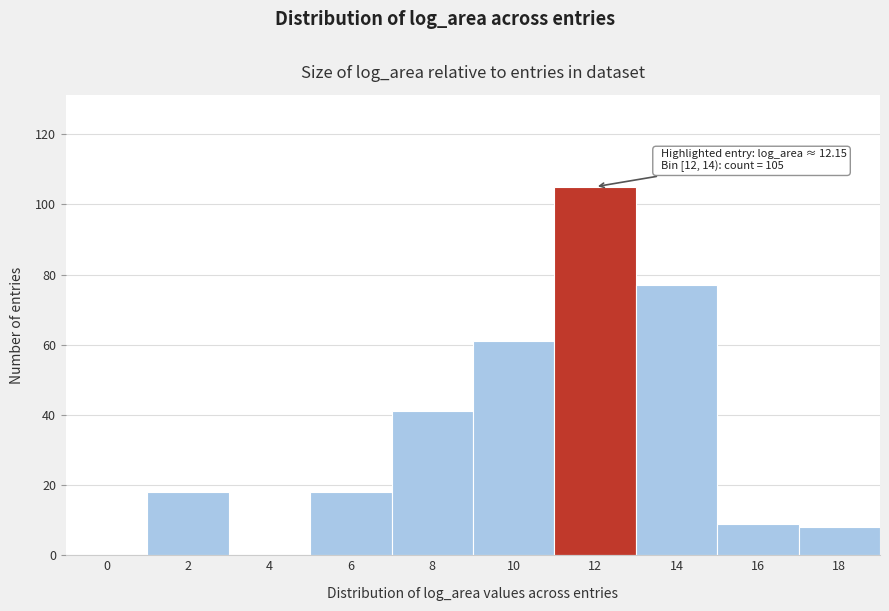

Reading left to right, what are all the values shown in this chart?

0=0	2=18	4=0	6=18	8=41	10=61	12=105	14=77	16=9	18=8